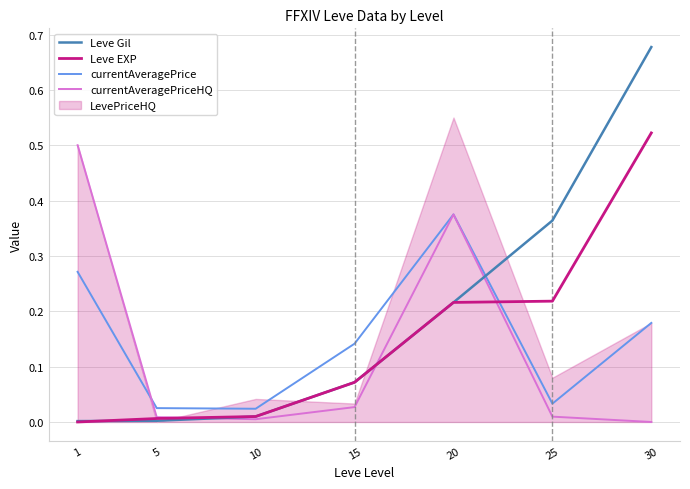

At which category is the sum across all series the highest?

30